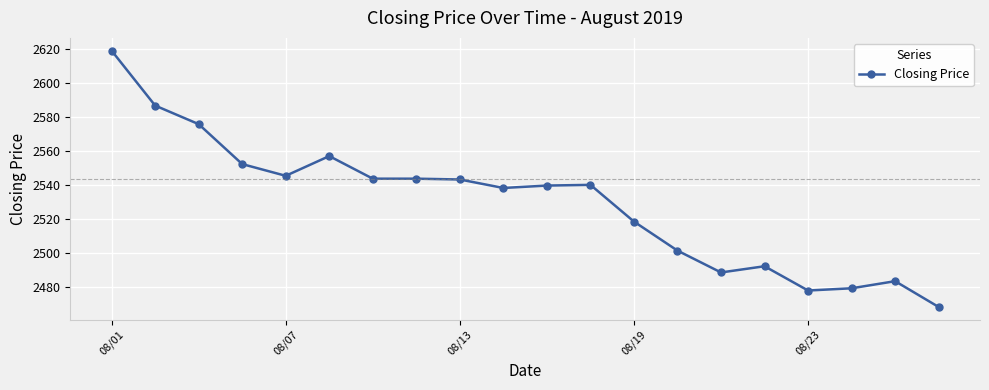

What is the smallest value displayed?

2468.0